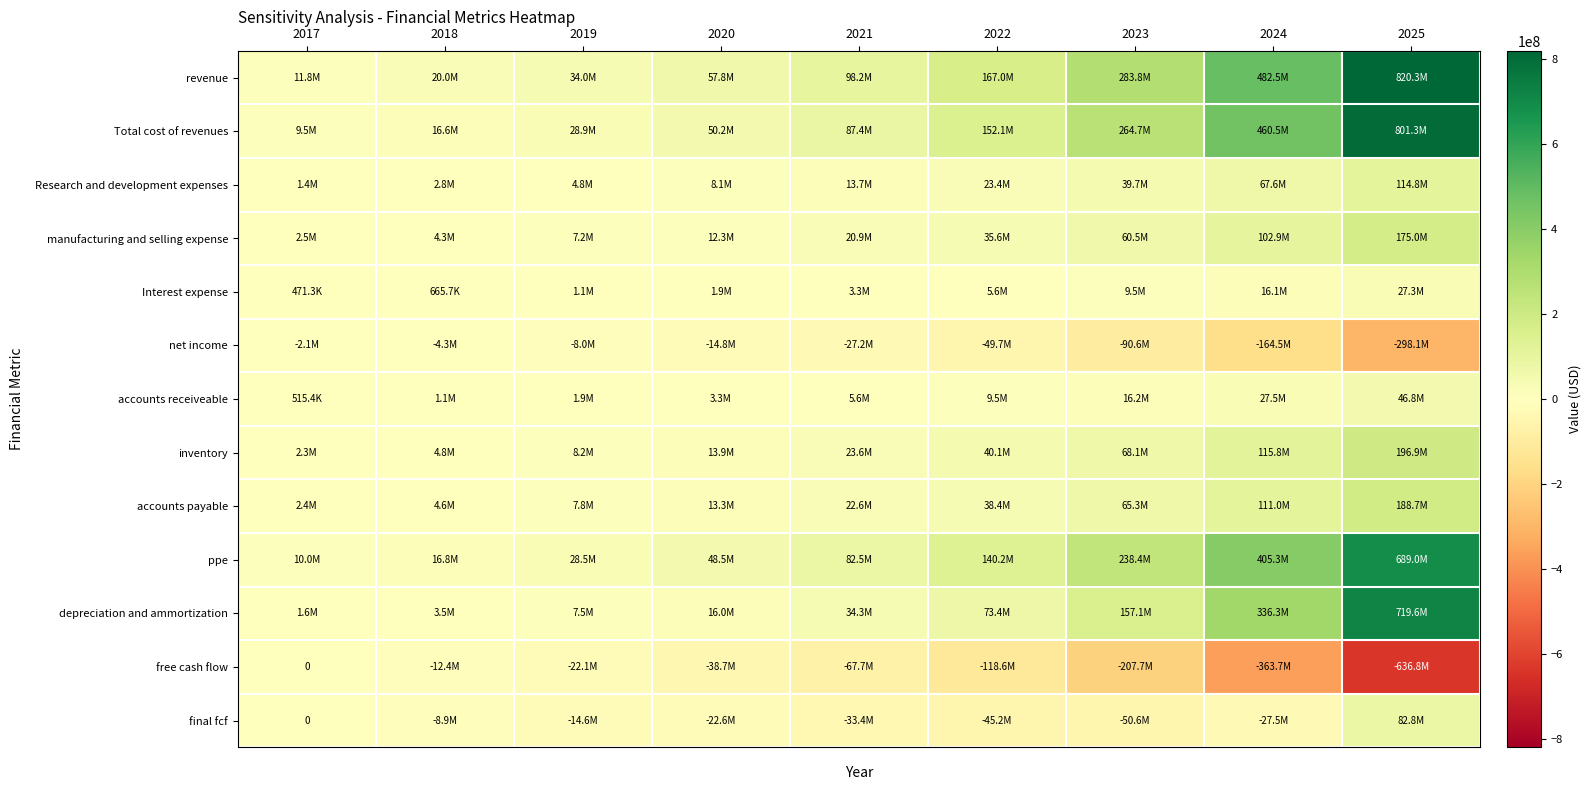

At which category does the chart reach its minimum across all series?

2025